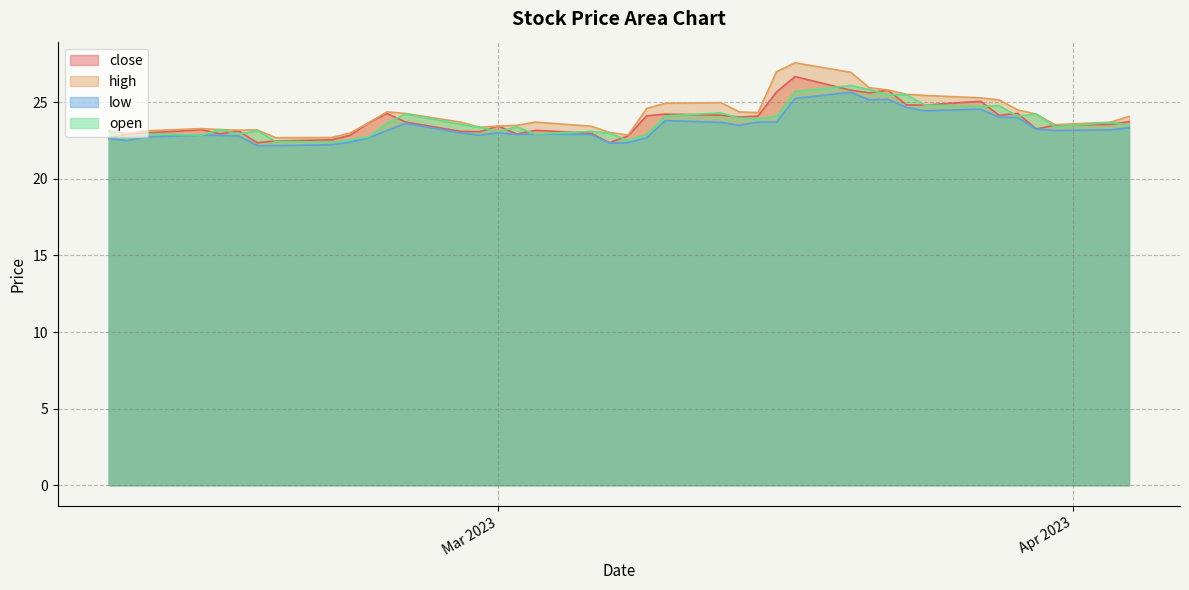

What is the maximum value shown in the chart?

27.6